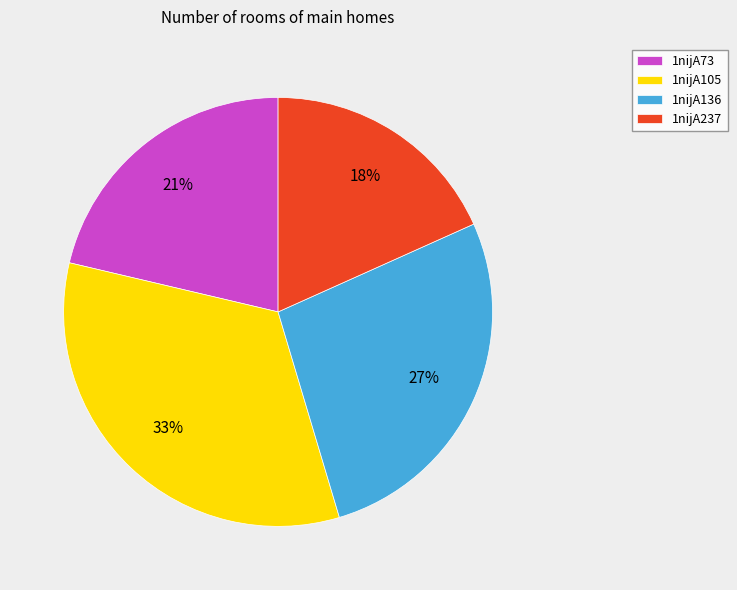

Is the sum of 1nijA105 and 1nijA237 greater than half?

Yes